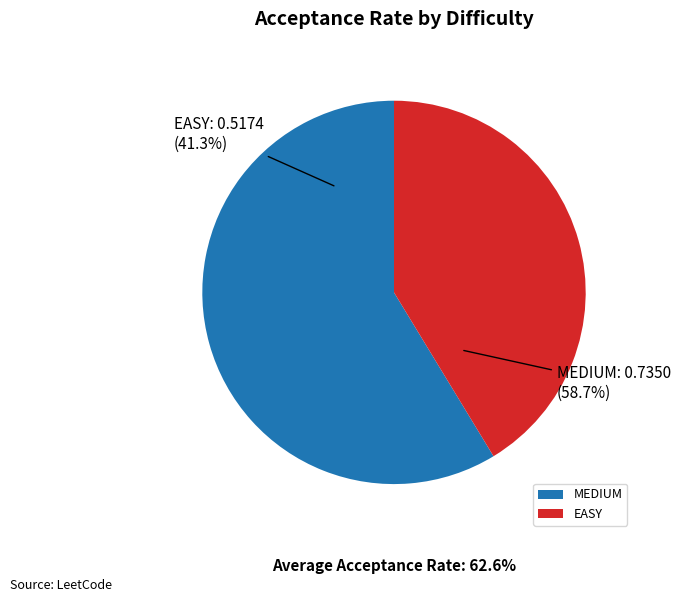

The EASY slice represents 41% of the pie. True or false?

True